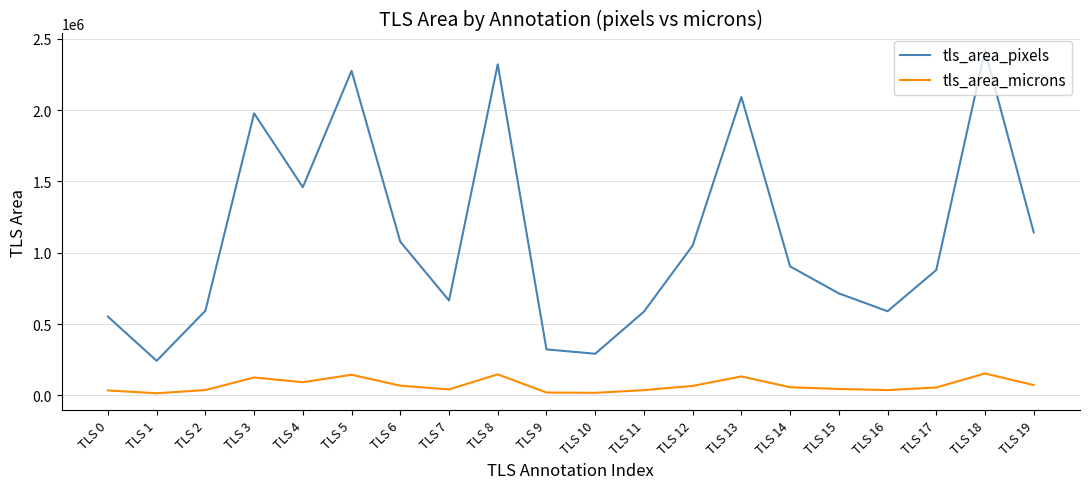

Where is tls_area_pixels nearest to the value 1329984?

TLS 4